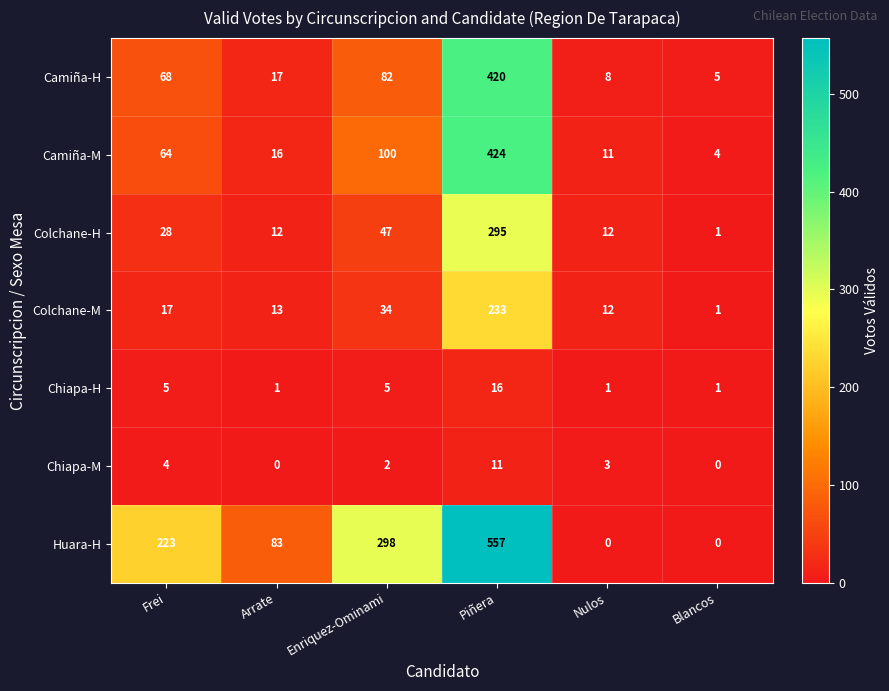

What is the highest value of the Colchane-M series?

233